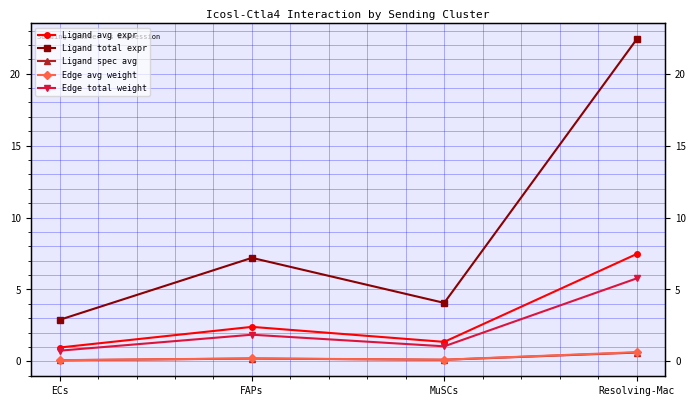

What is the difference between the highest and lowest values at ECs?

2.8